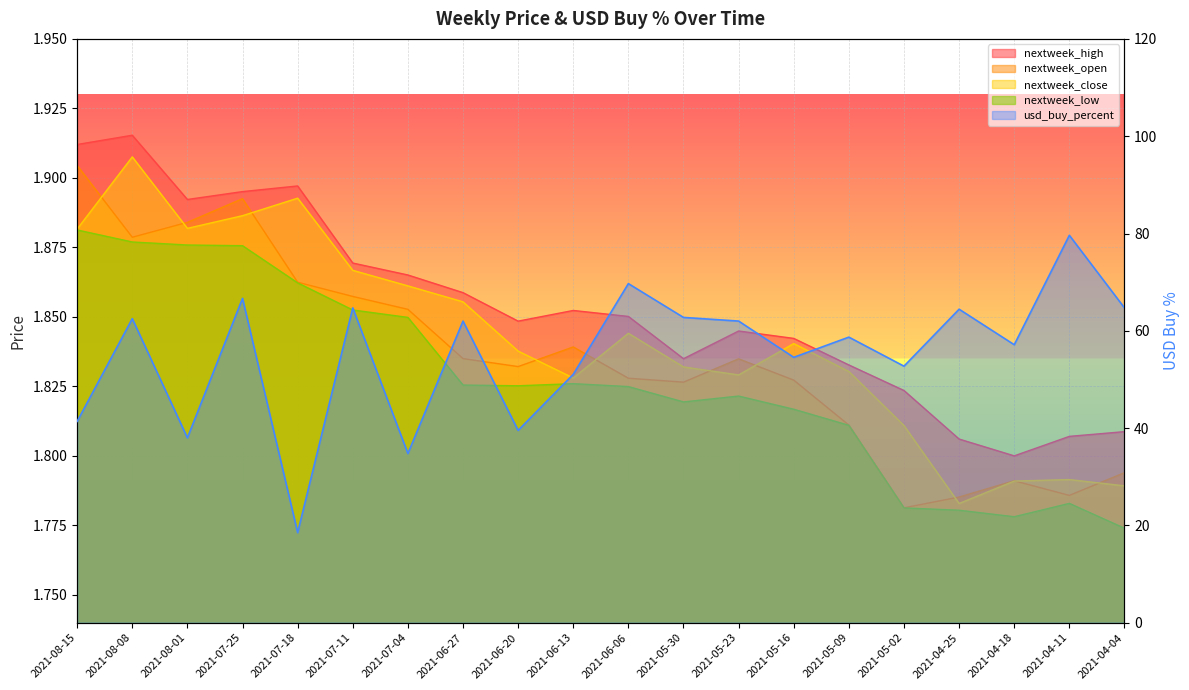

Read the usd_buy_percent value at 2021-04-18.

57.1